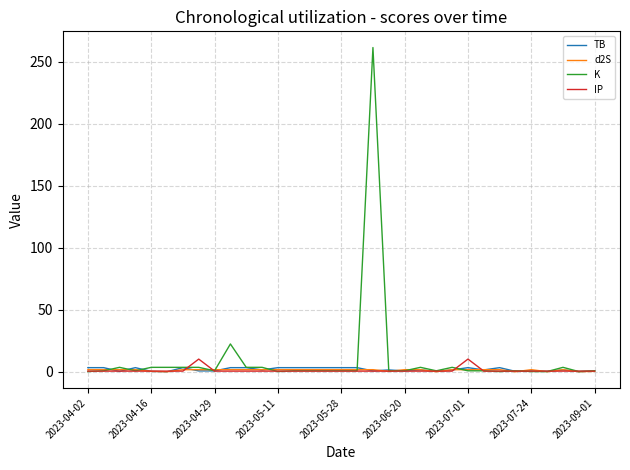

What is the greatest value displayed?

261.3